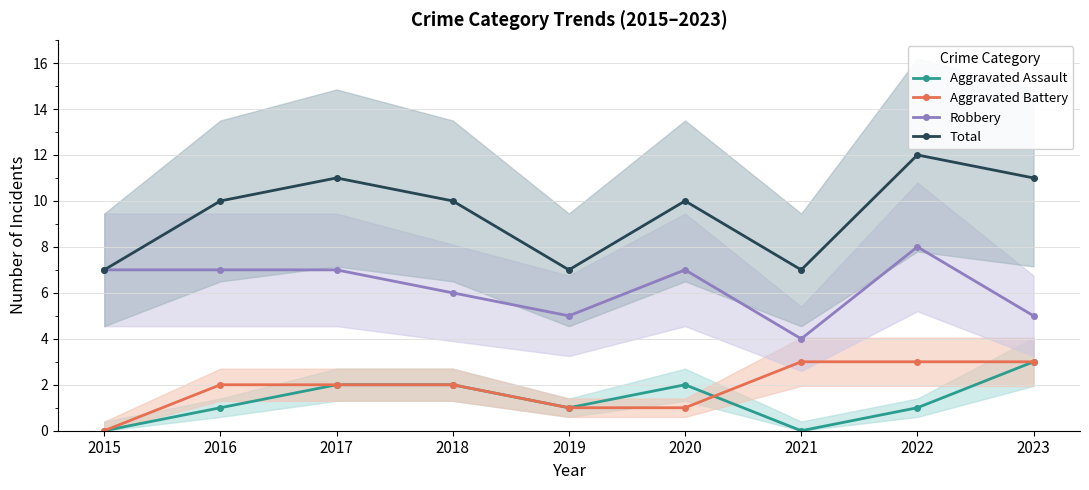

Where do Aggravated Assault and Aggravated Battery first cross each other?

2020 and 2021